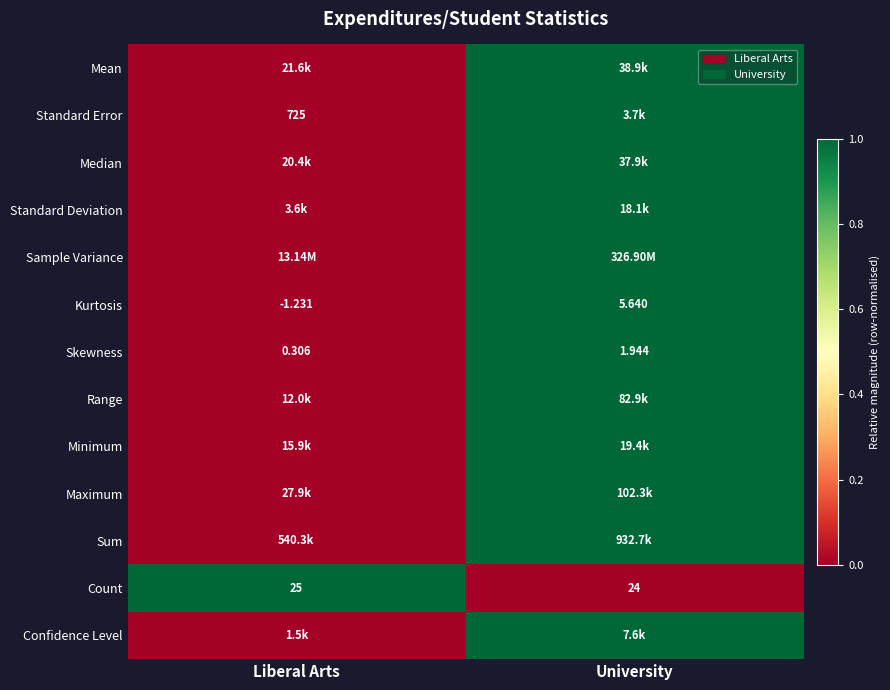

At which label is Kurtosis closest to 2?

Liberal Arts